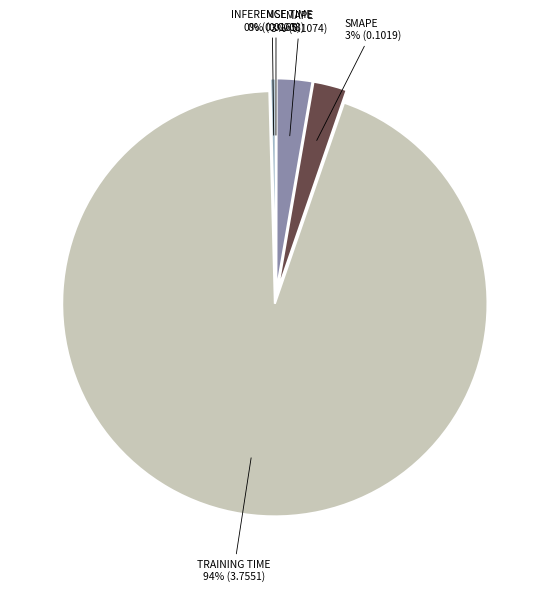

Between Training Time and SMAPE, which is larger?

Training Time